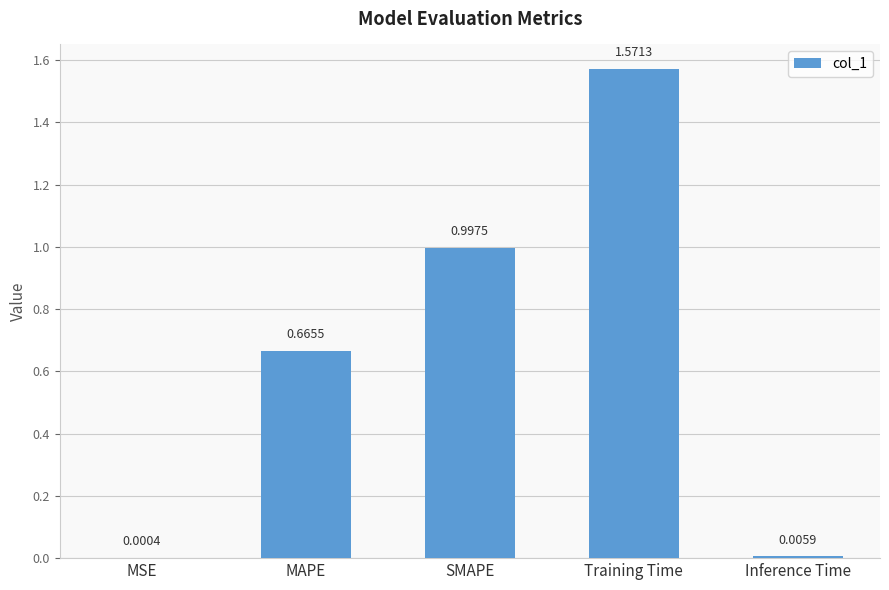

Which has a higher value, Inference Time or Training Time?

Training Time